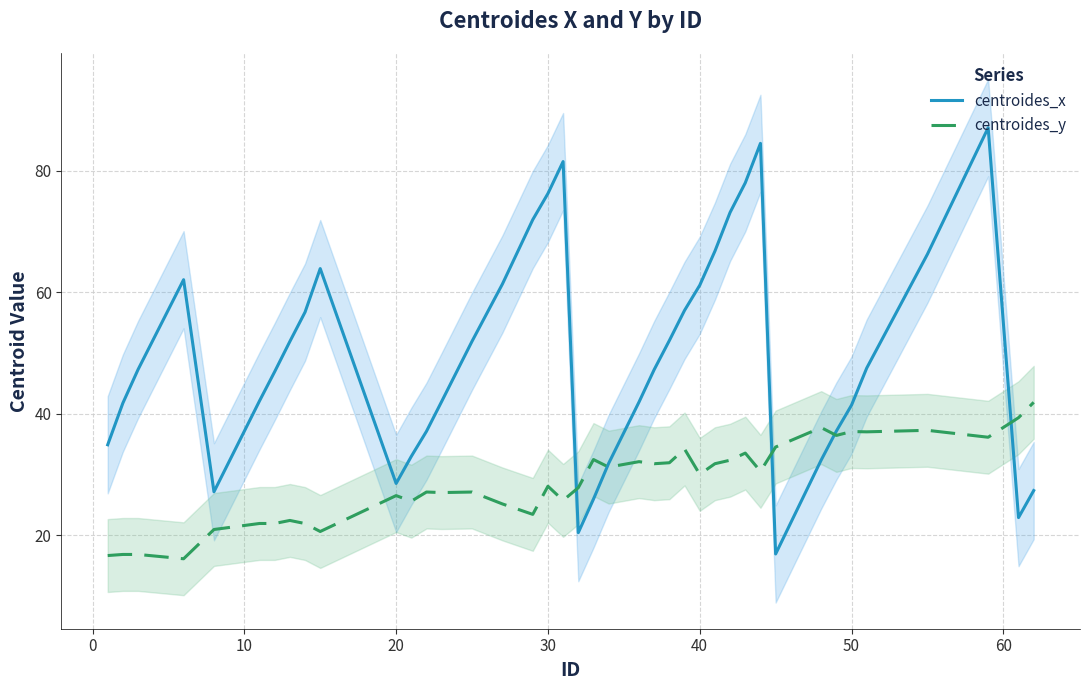

What is the minimum value for centroides_y?

16.1